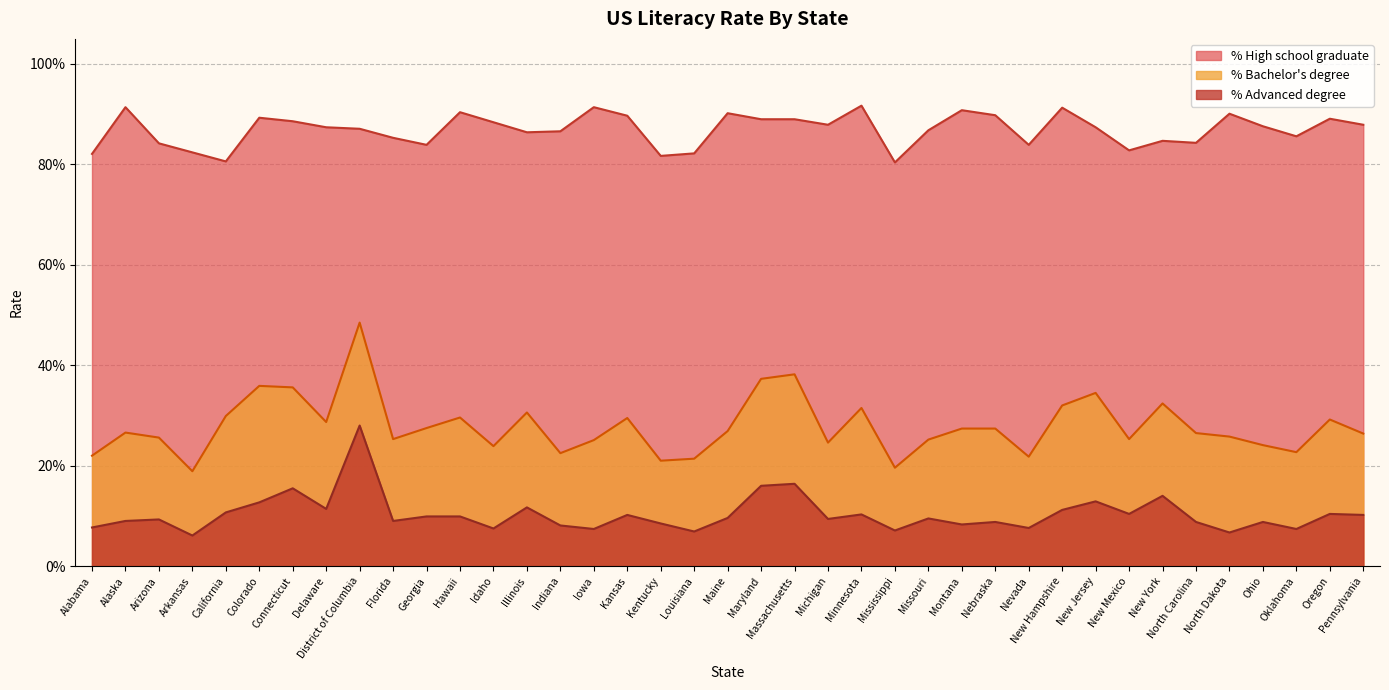

Is it true that % Bachelor's degree equals 0.5 at Pennsylvania?

False